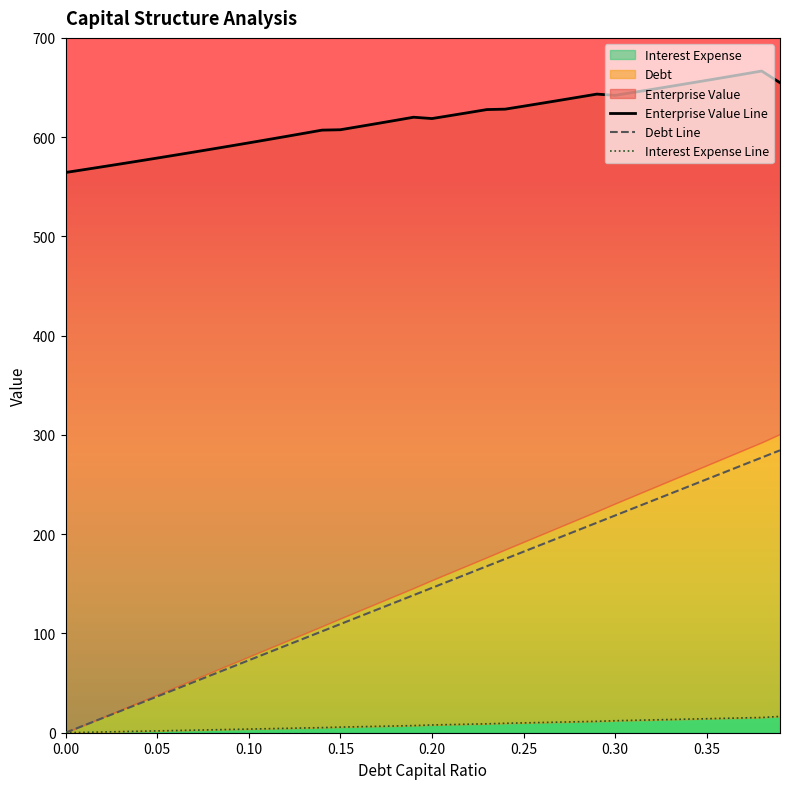

List the series in order of their overall mean, highest first.

Enterprise Value Line, Debt Line, Interest Expense Line